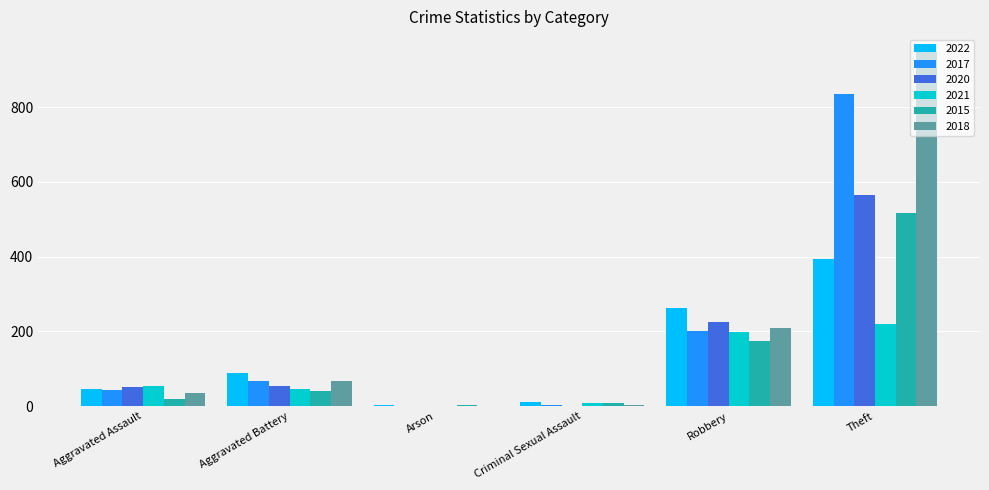

At which category is the sum across all series the highest?

Theft